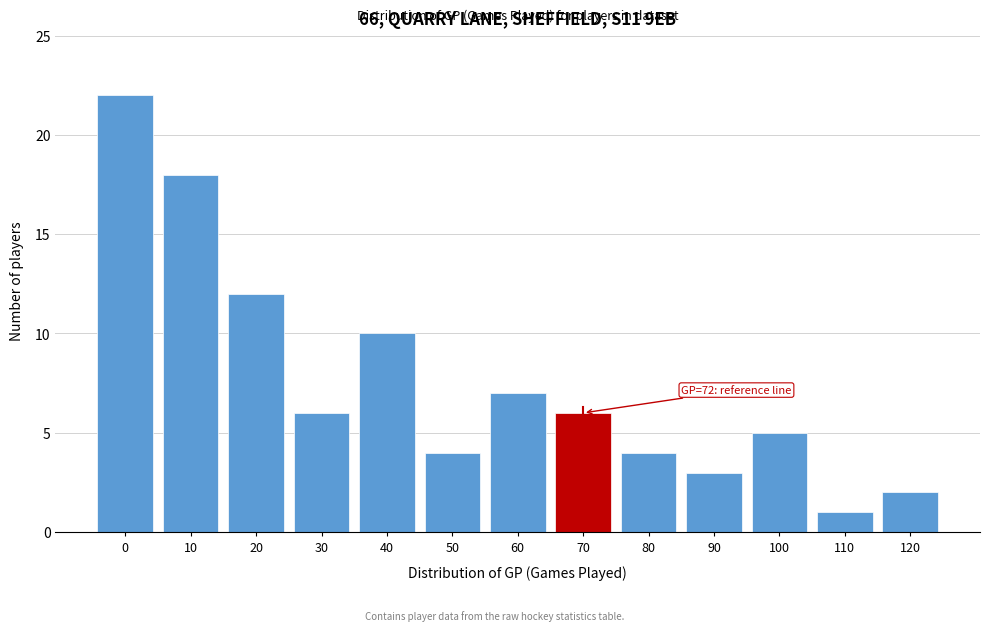

Reading left to right, list all the values displayed in this chart.

22	18	12	6	10	4	7	6	4	3	5	1	2